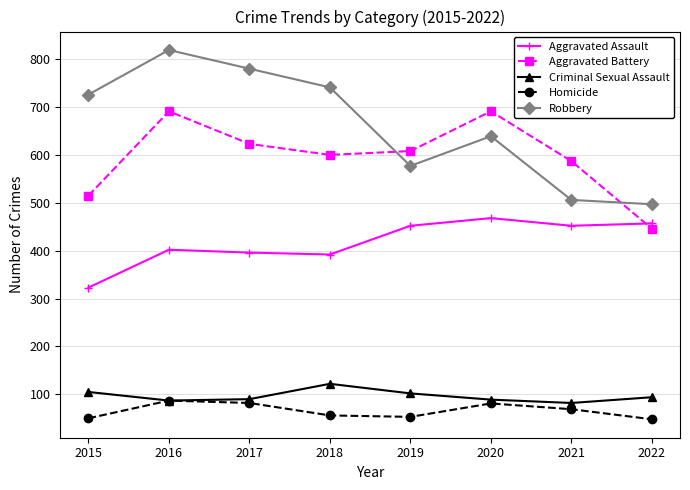

At which category does Robbery reach its first local peak?

2016